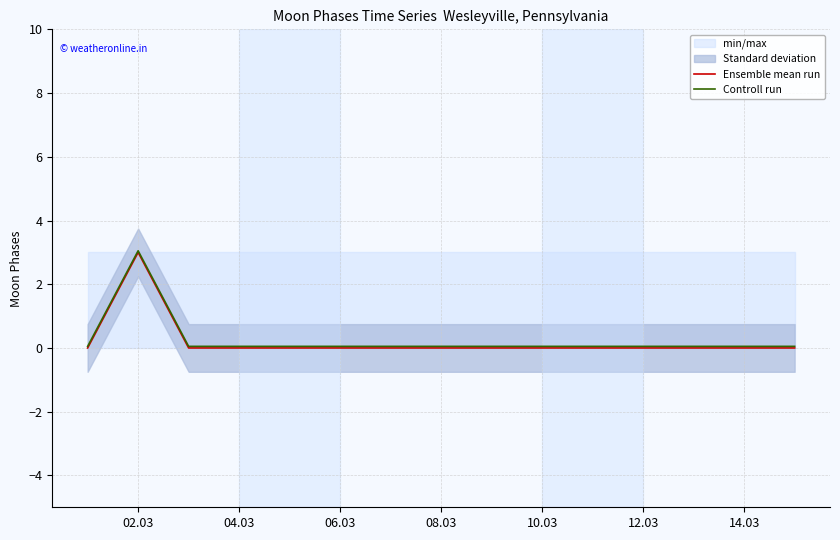

Reading right to left, what are all the values shown in this chart?

Ensemble mean run: 0.0	0.0	0.0	0.0	0.0	0.0	0.0	0.0	0.0	0.0	0.0	0.0	0.0	3.0	0.0
Controll run: 0.1	0.1	0.1	0.1	0.1	0.1	0.1	0.1	0.1	0.1	0.1	0.1	0.1	3.0	0.1